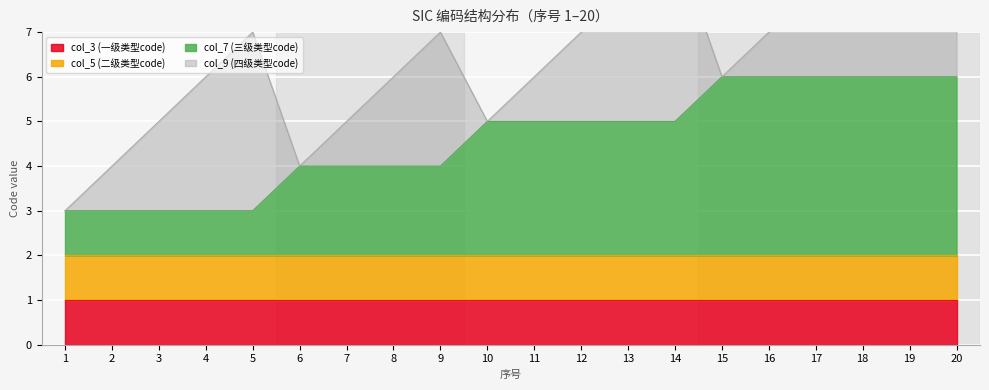

At which category is the sum across all series the highest?

20